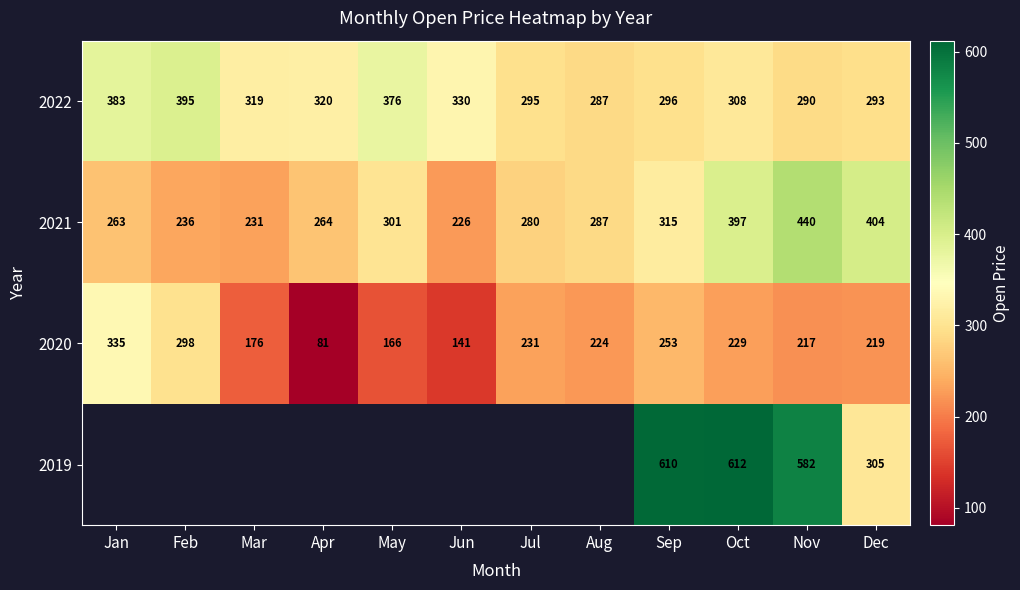

What is the minimum value shown in the chart?

80.8